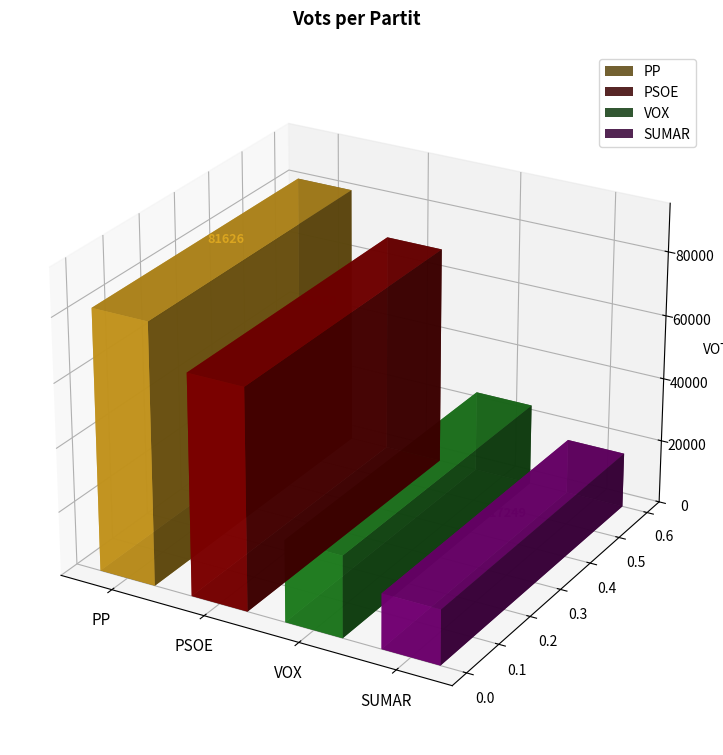

True or false: the data shows 8668 at VOX.

False